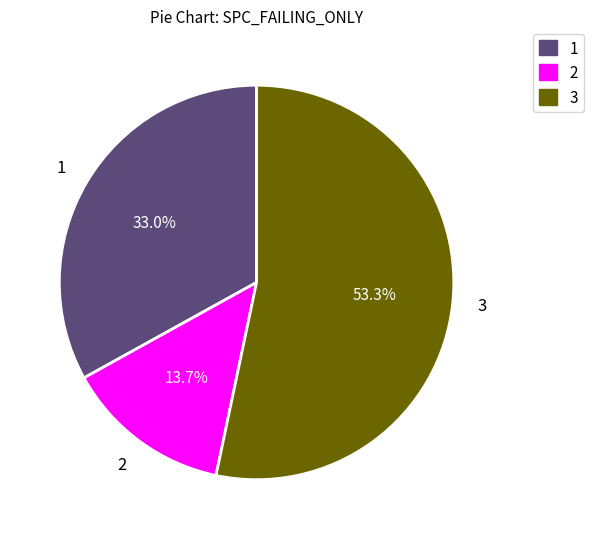

Is there a majority slice in this chart?

Yes